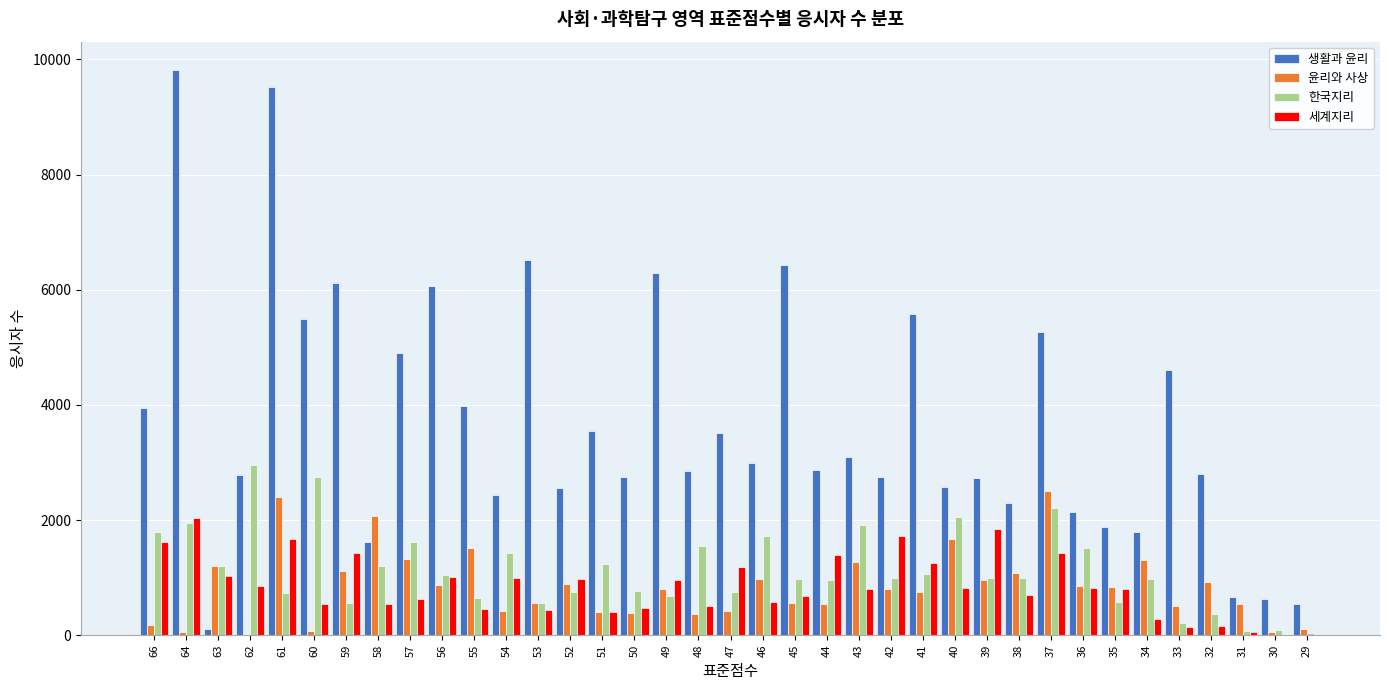

Which series has the largest total across all categories?

생활과 윤리